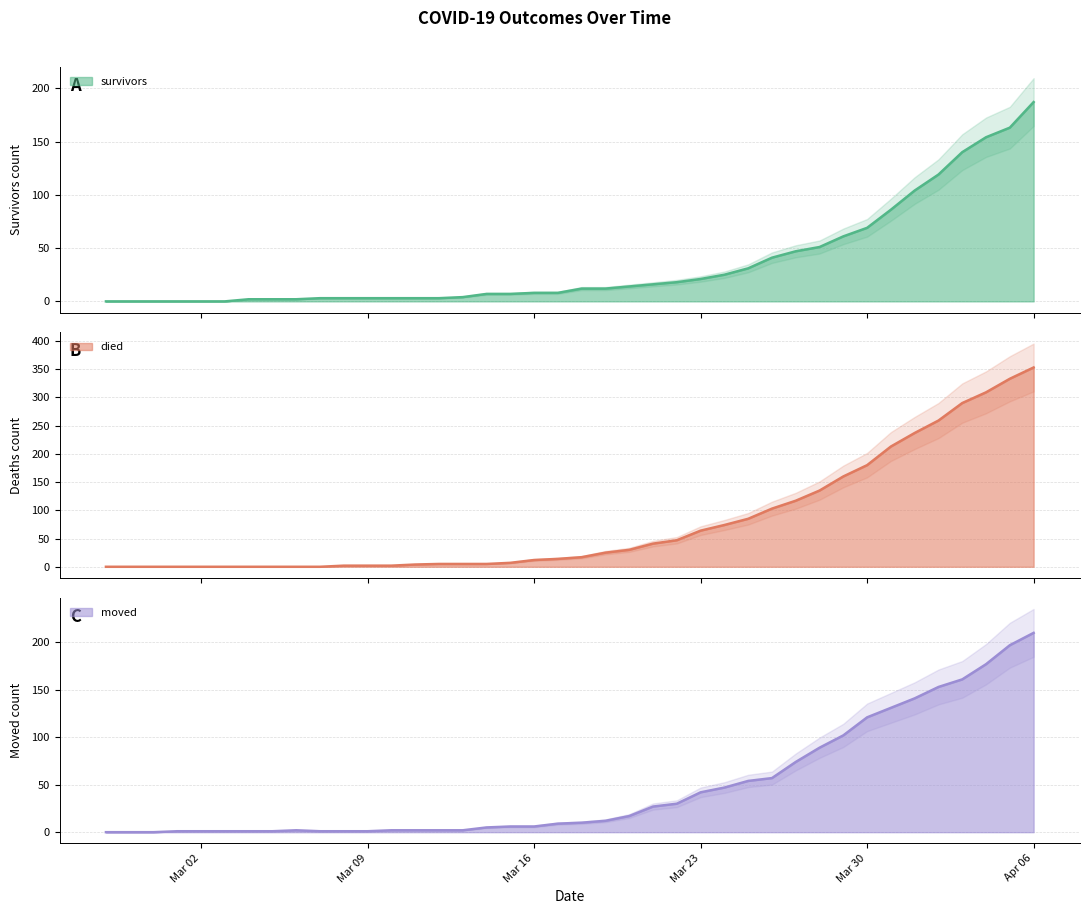

How many categories are shown in the chart?

40